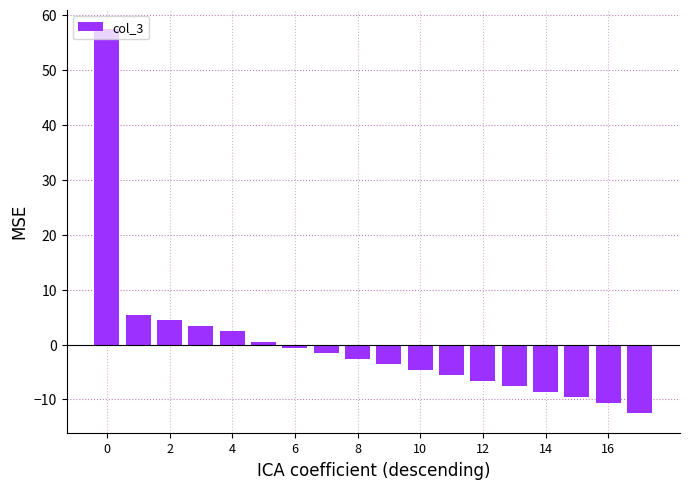

What is the value of the 6th bar from the left?

0.4